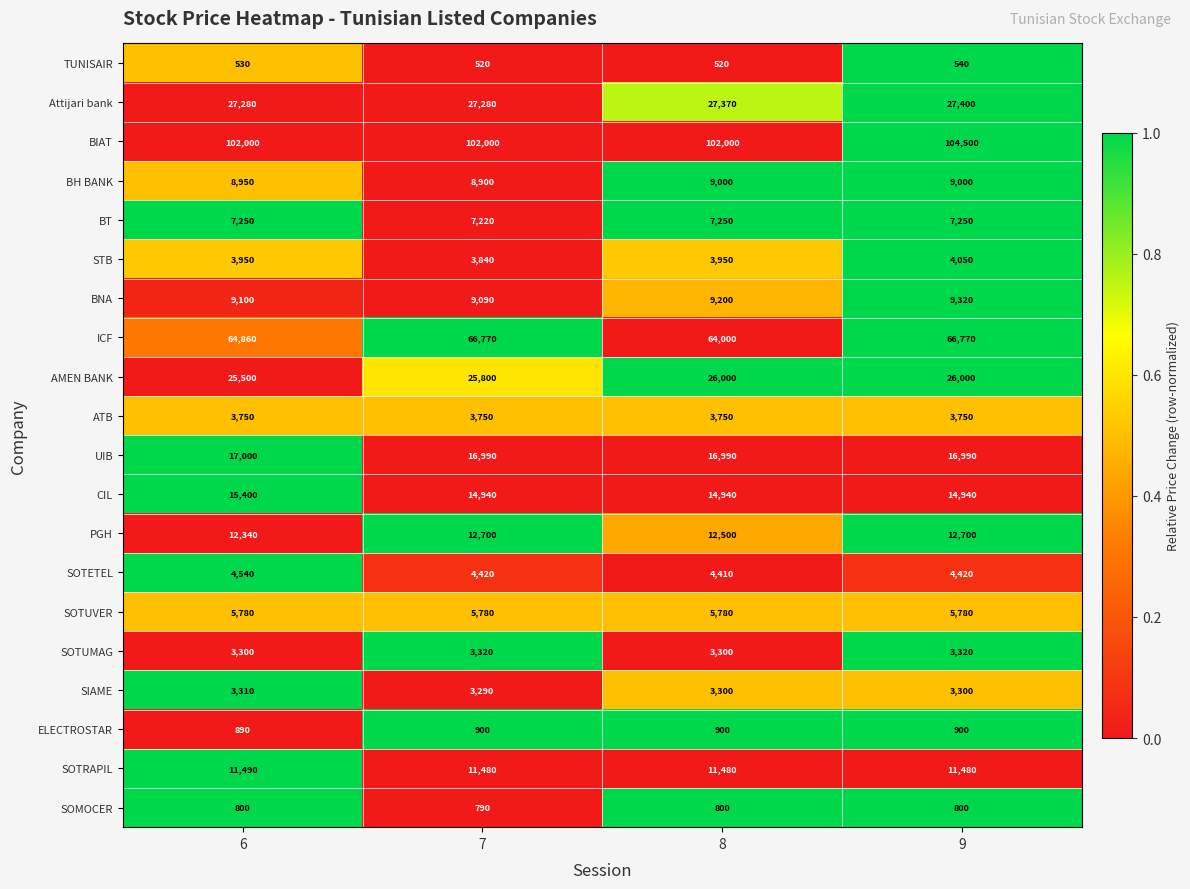

What is the difference between the second highest and minimum values in the BT series?

30